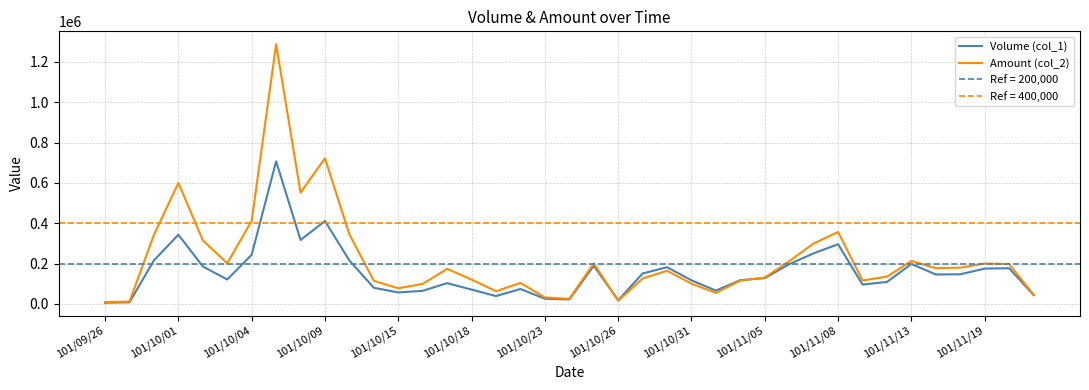

At how many categories does at least one series exceed 405476?

5